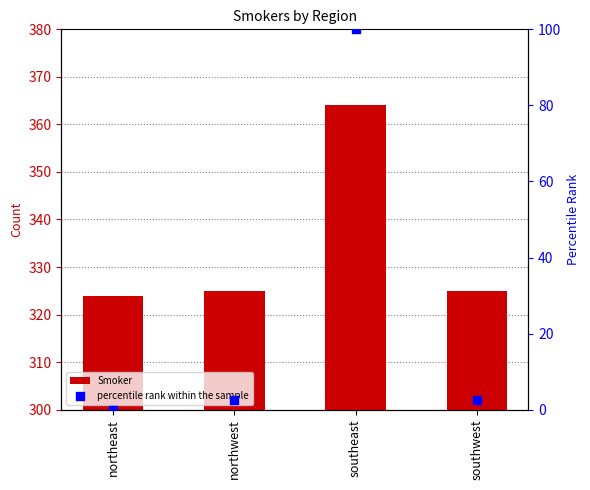

What are all the series names shown in the legend?

Smoker, percentile rank within the sample